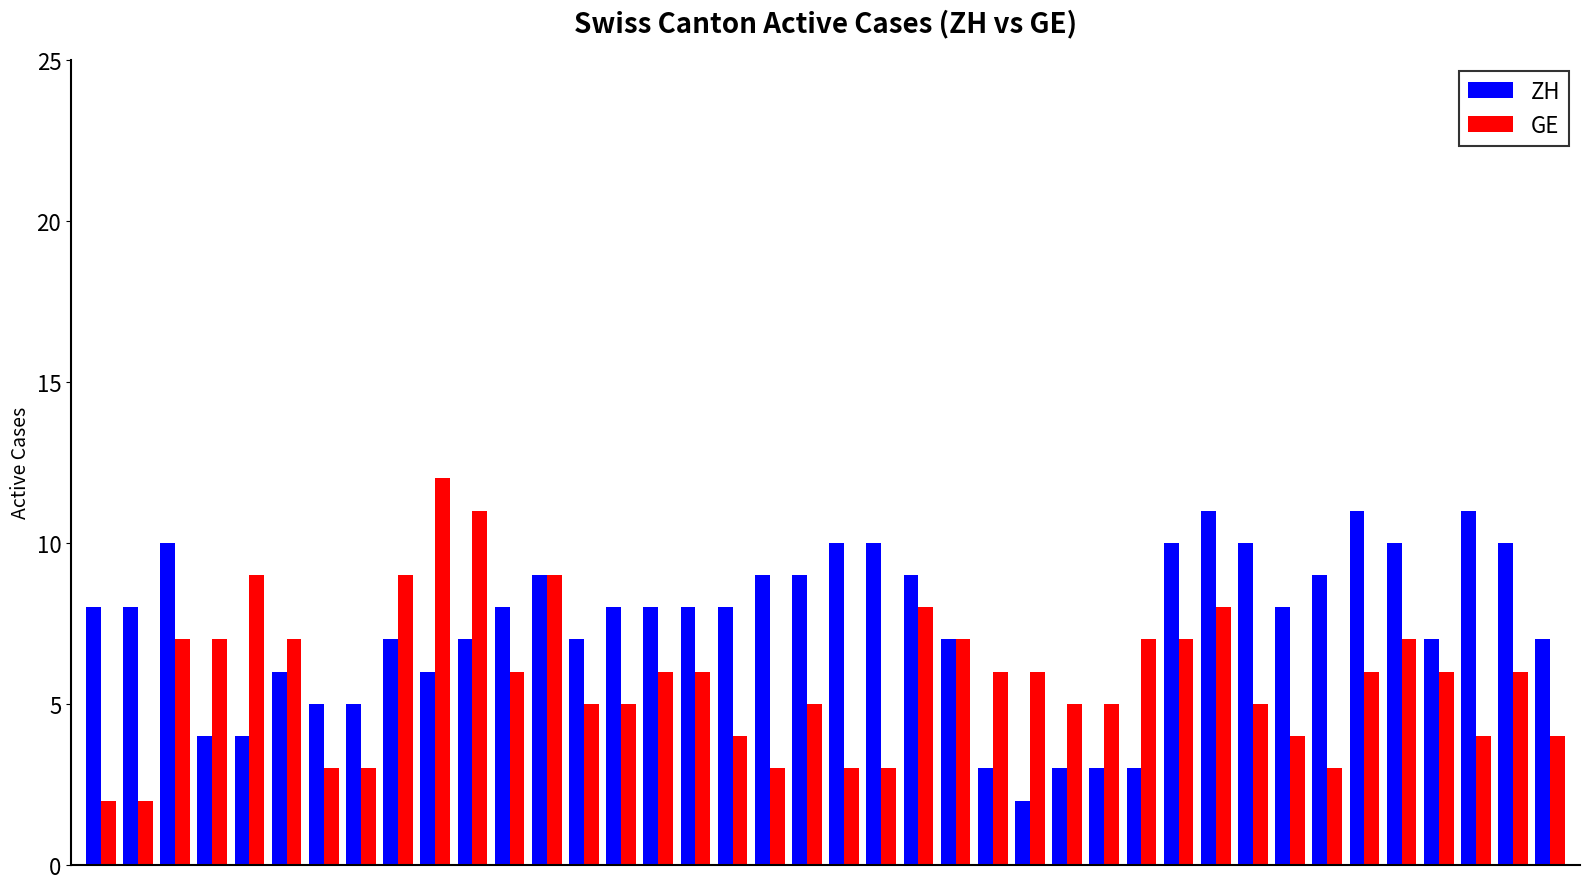

What is the value of the ZH bar at the 7th from the left?

5